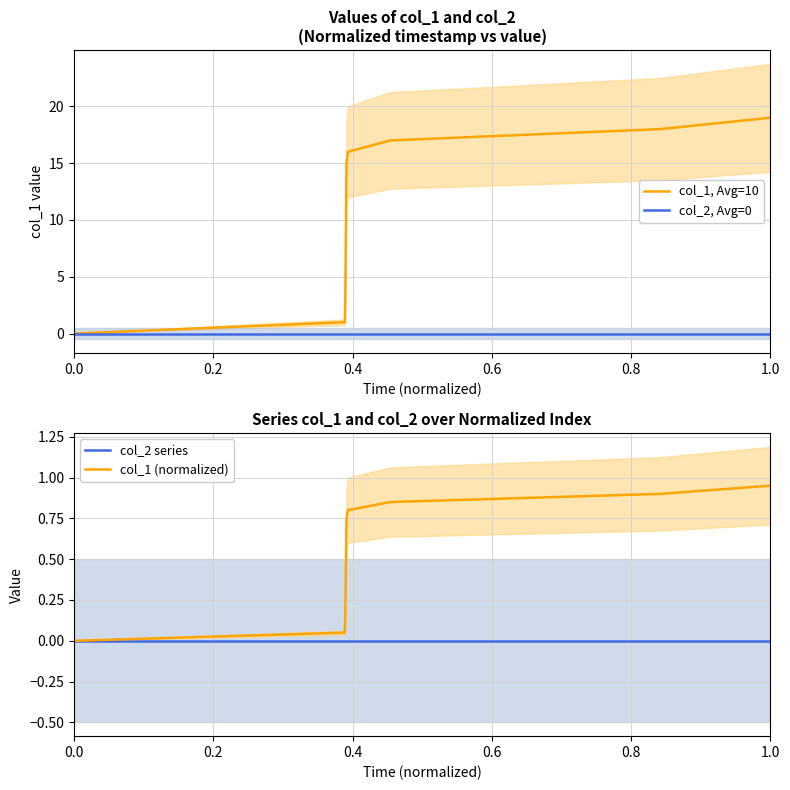

Is it true that col_1 (normalized) equals 0.5 at 1.0?

False